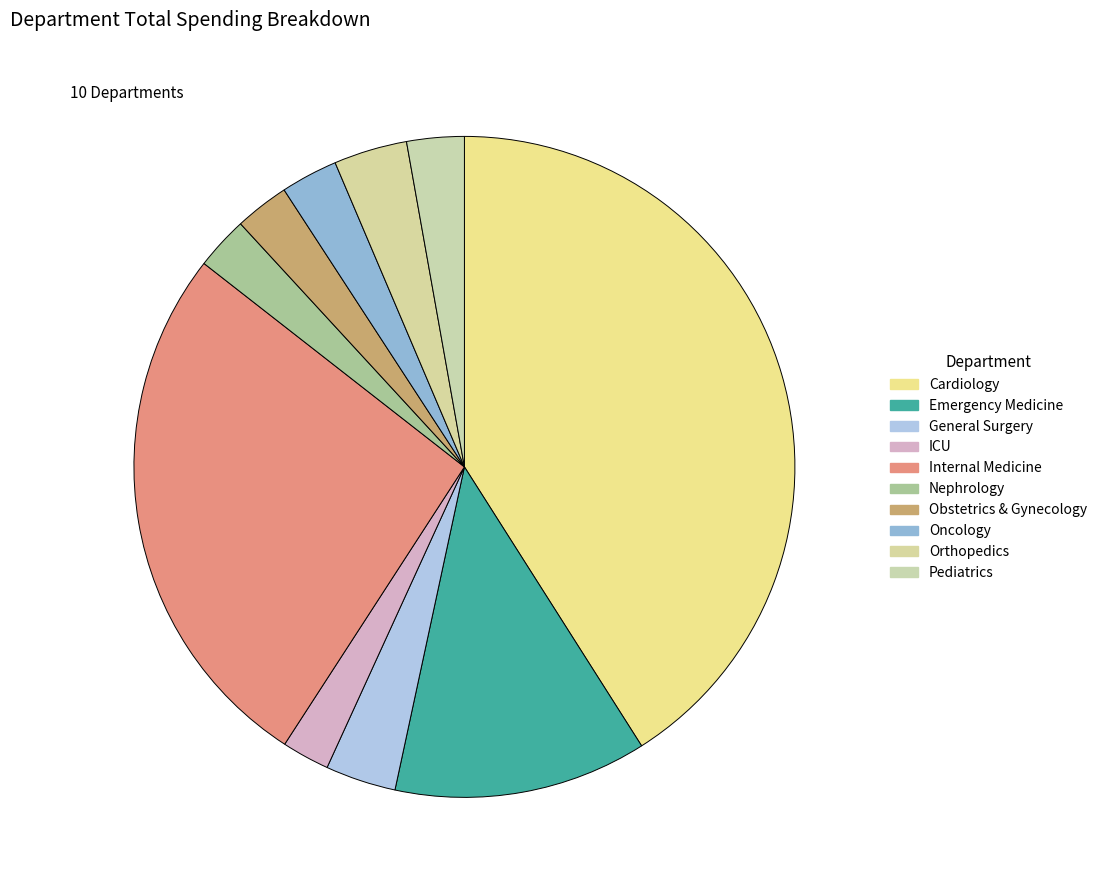

To the nearest percent, what is the difference between the largest and smallest slice percentages?

39%